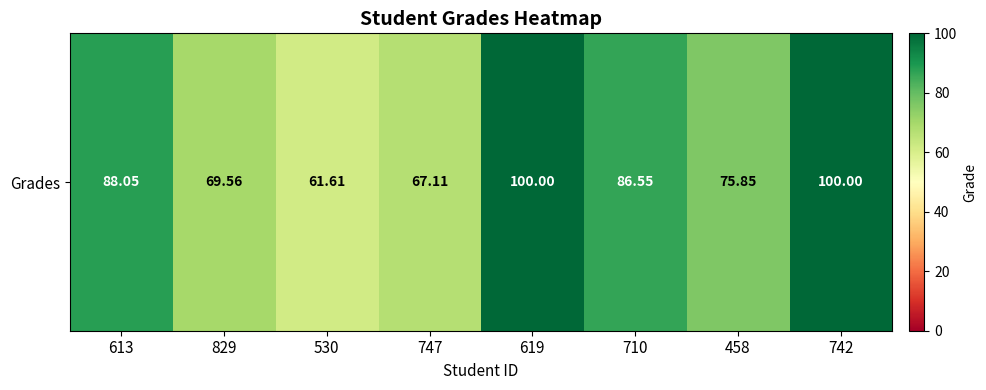

List the labels in order of value, largest first.

619, 742, 613, 710, 458, 829, 747, 530